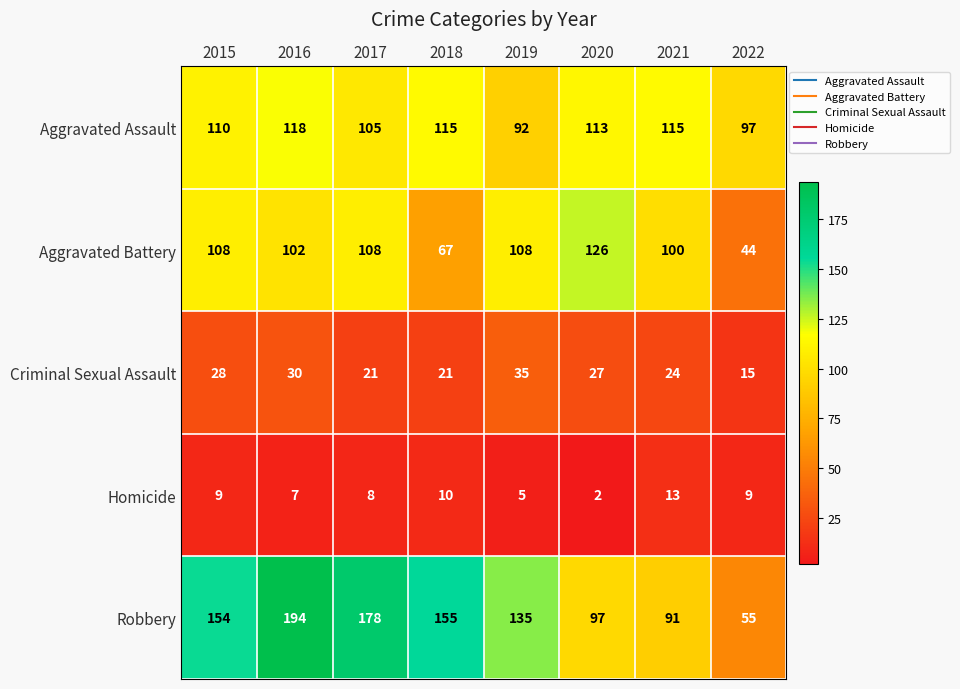

Read the Criminal Sexual Assault value at 2020.

27